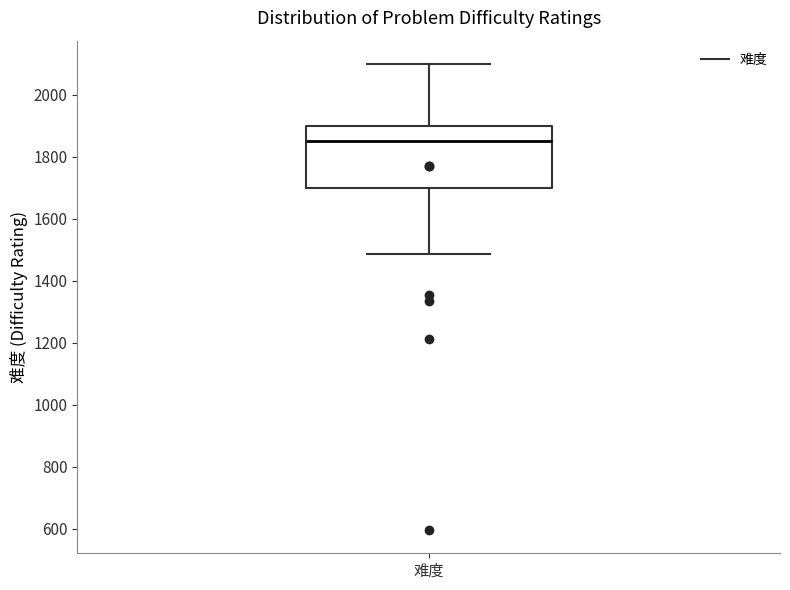

Where is the upper edge of the box for 难度 on the y-axis? The values are not printed on the chart, so give them approximately, as read against the axis.

1900